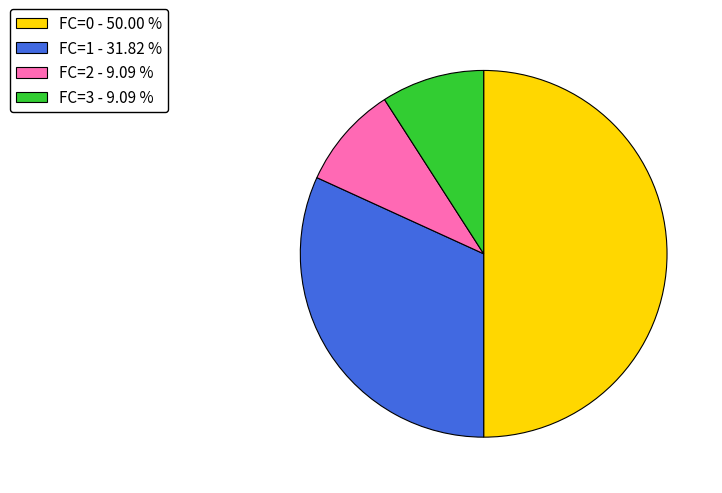

Is FC=3 - 9.09 % the majority of the pie?

No